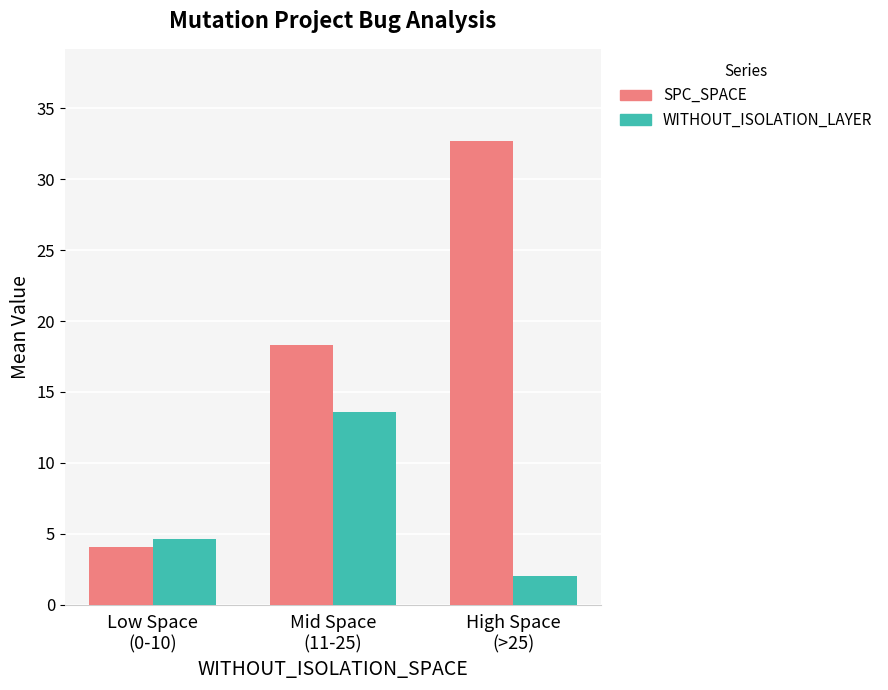

Where does the SPC_SPACE series first go above 18?

Mid Space
(11-25)